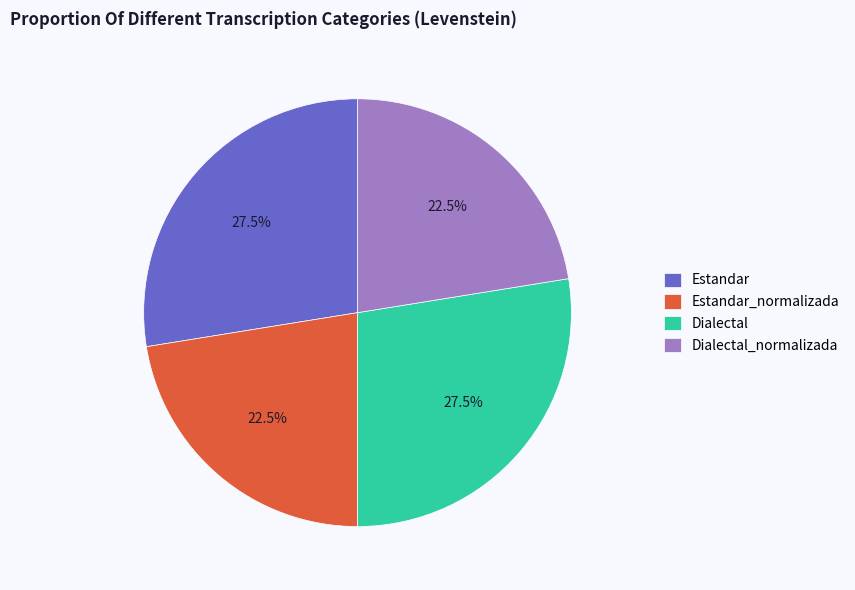

How much of the chart is everything except Dialectal_normalizada?

77.5%